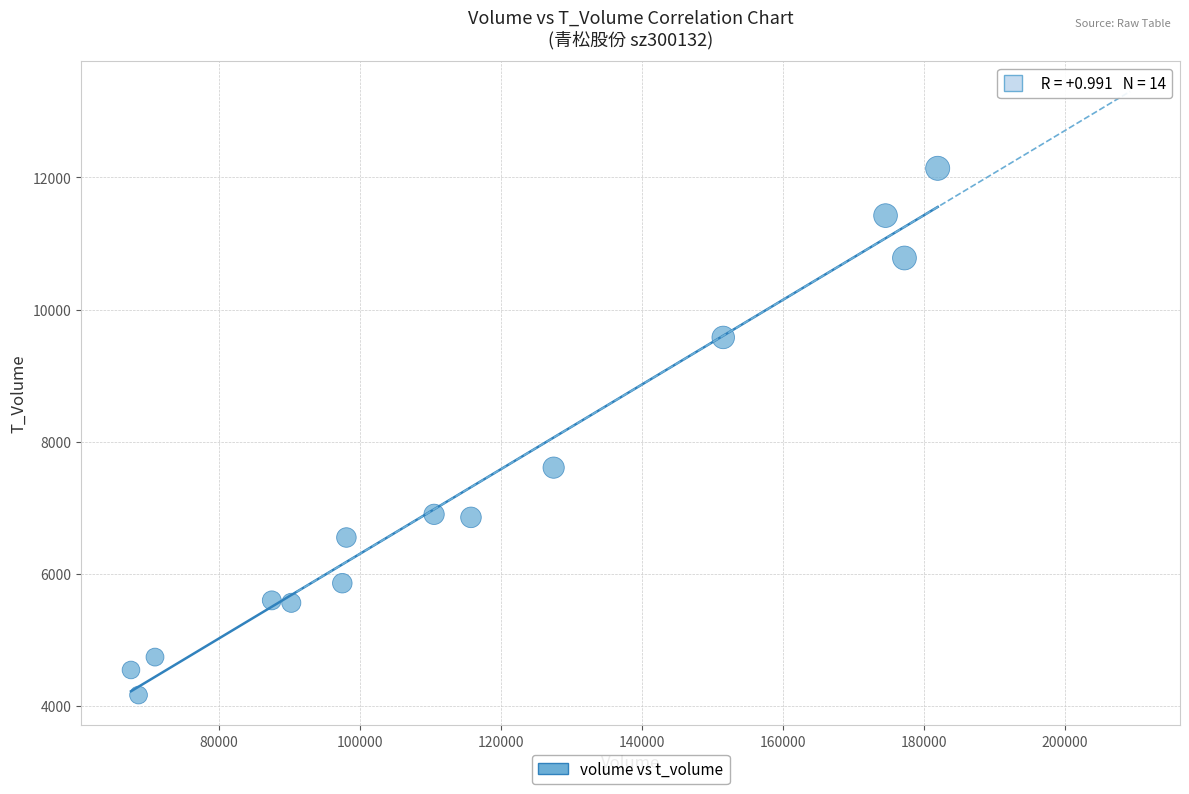

What is the range of Y values (max minus min)?

7977